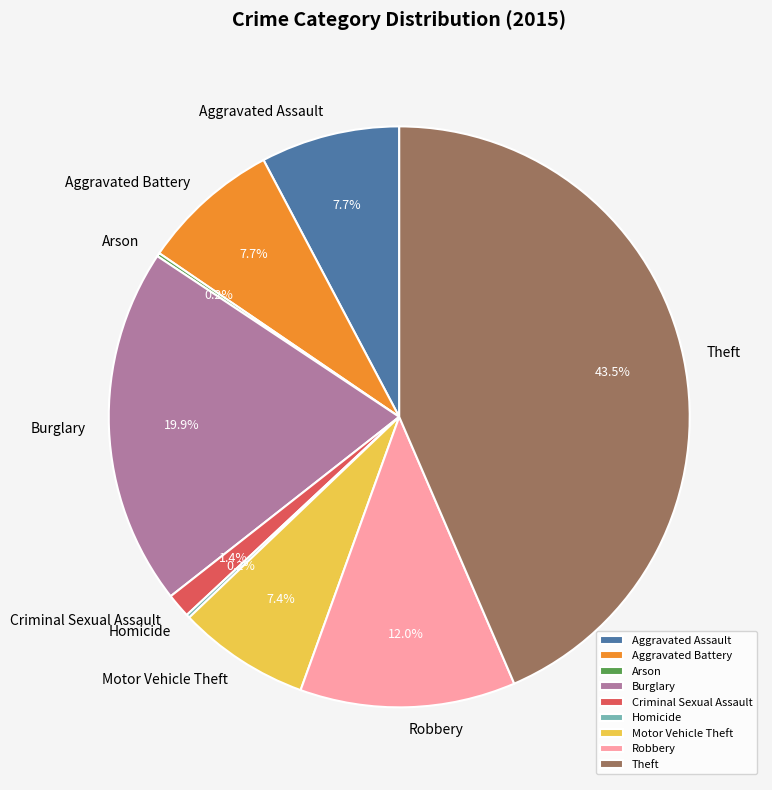

Which has a higher value, Criminal Sexual Assault or Theft?

Theft